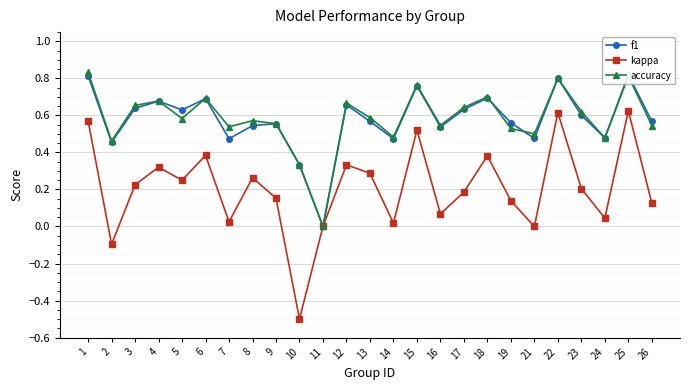

How many lines are shown in the chart?

3